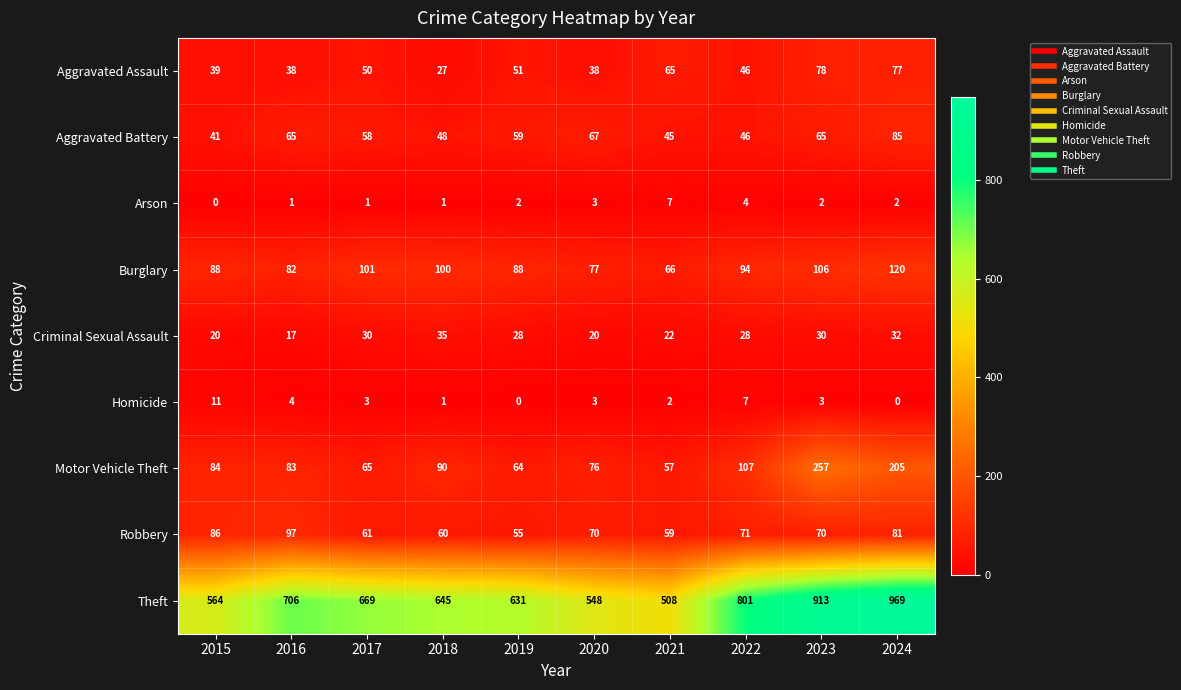

Rank the series at 2021 from highest to lowest value.

Theft, Burglary, Aggravated Assault, Robbery, Motor Vehicle Theft, Aggravated Battery, Criminal Sexual Assault, Arson, Homicide